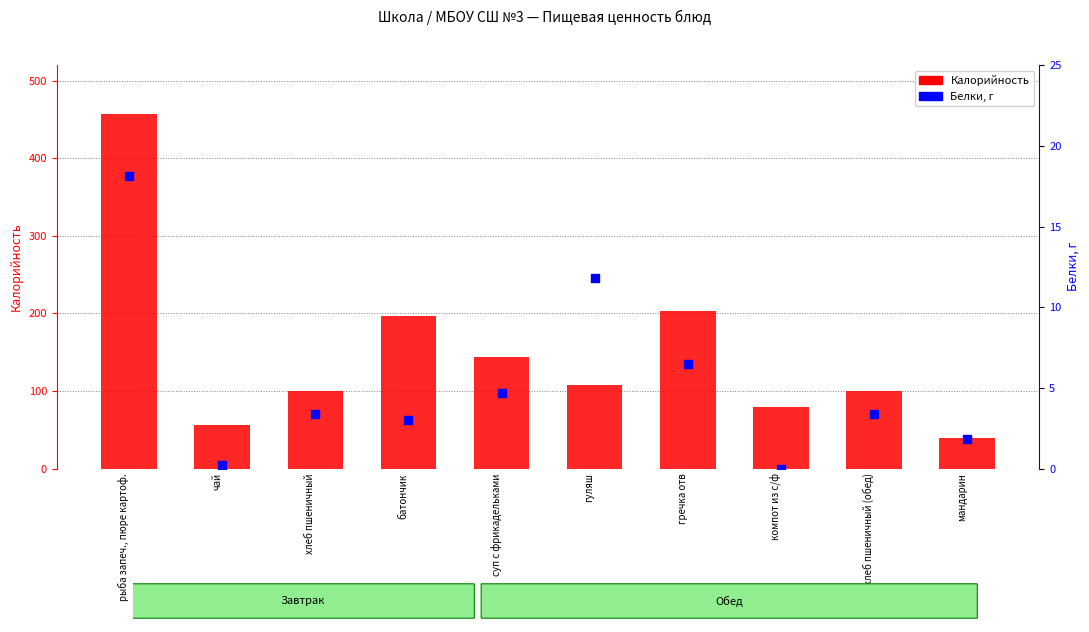

What is the total value across all series at компот из с/ф?

79.8